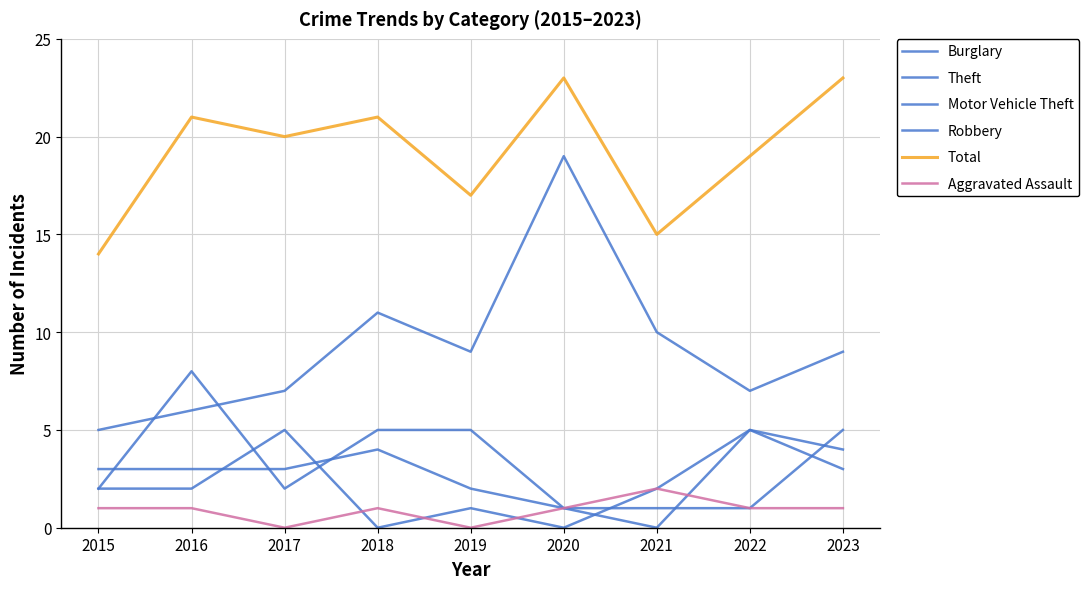

Count the number of categories in the chart.

9